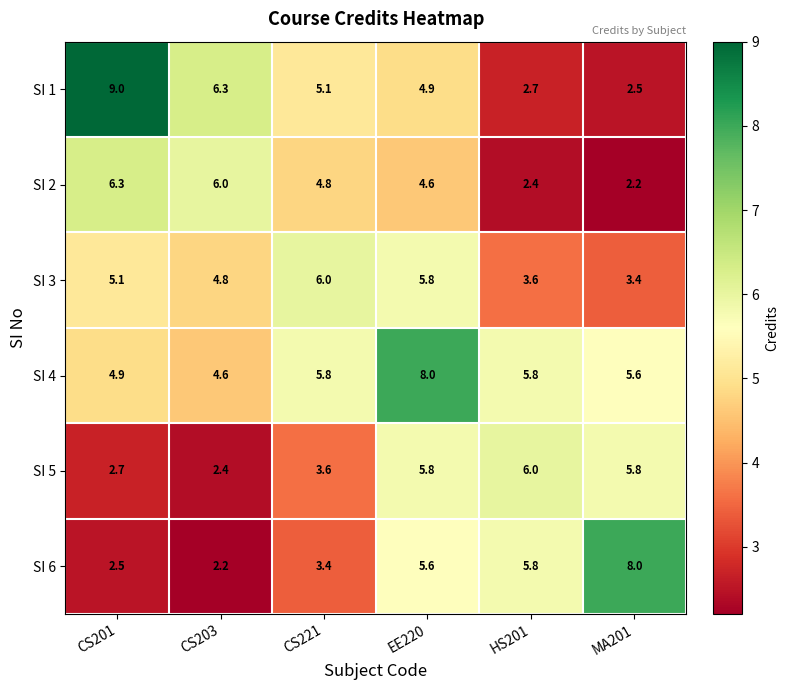

What is the difference between the SI 6 values at CS201 and CS203?

0.3